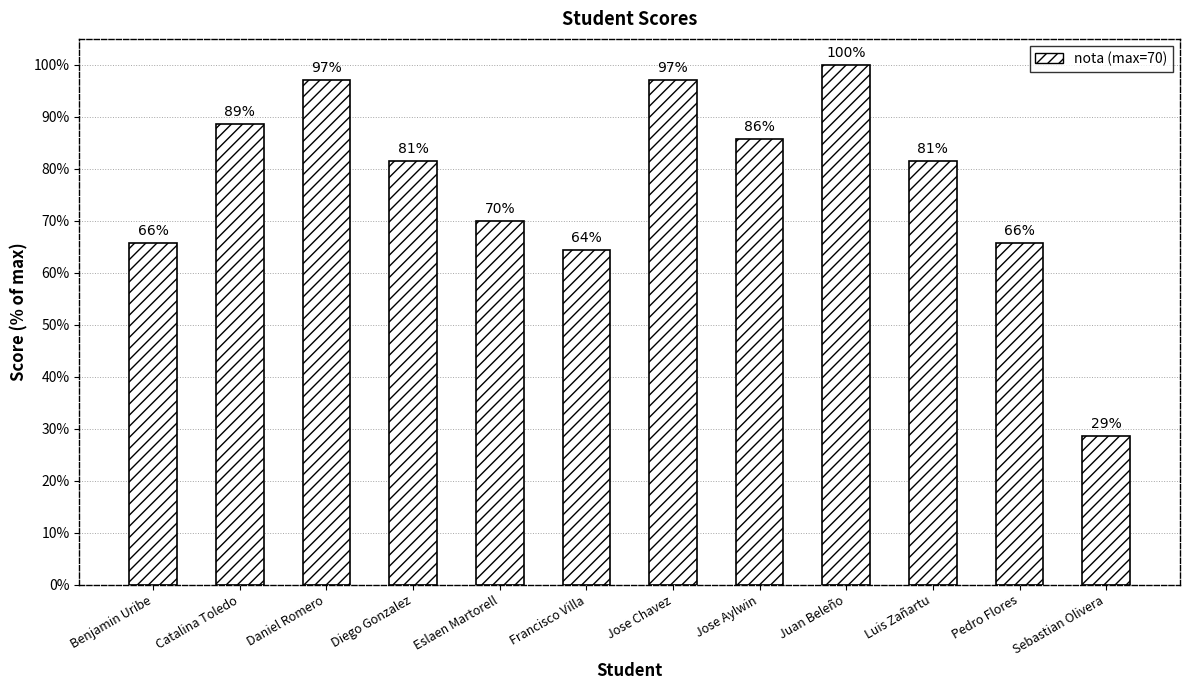

Does the chart contain any negative values?

No